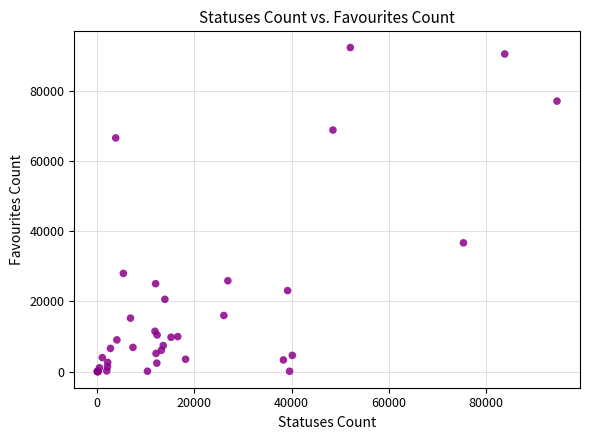

What Y value in the scatter plot is closest to 46175?

36682